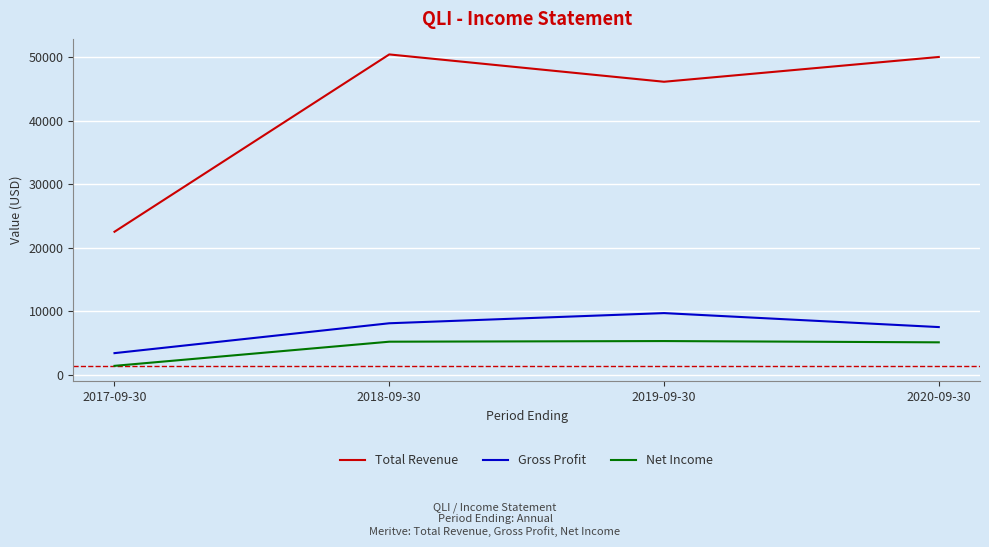

Which series has the largest range (max minus min)?

Total Revenue